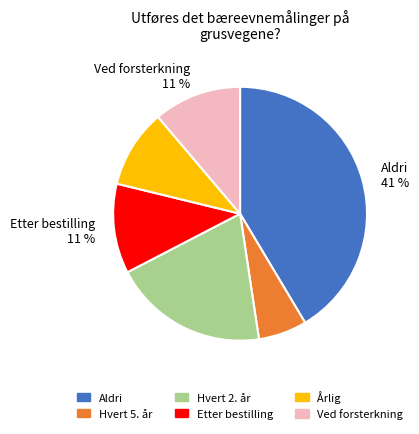

Count the number of slices in the pie.

6